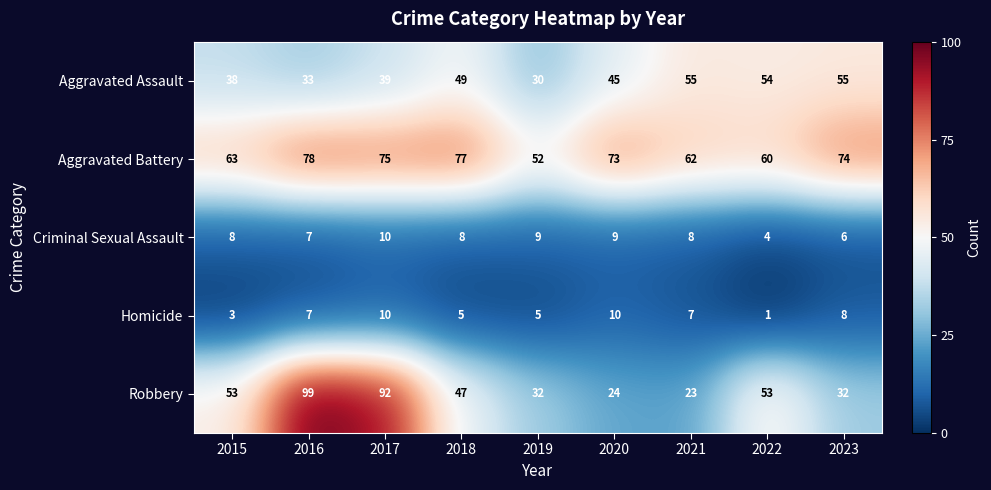

Which category has the highest value in the Criminal Sexual Assault series?

2017